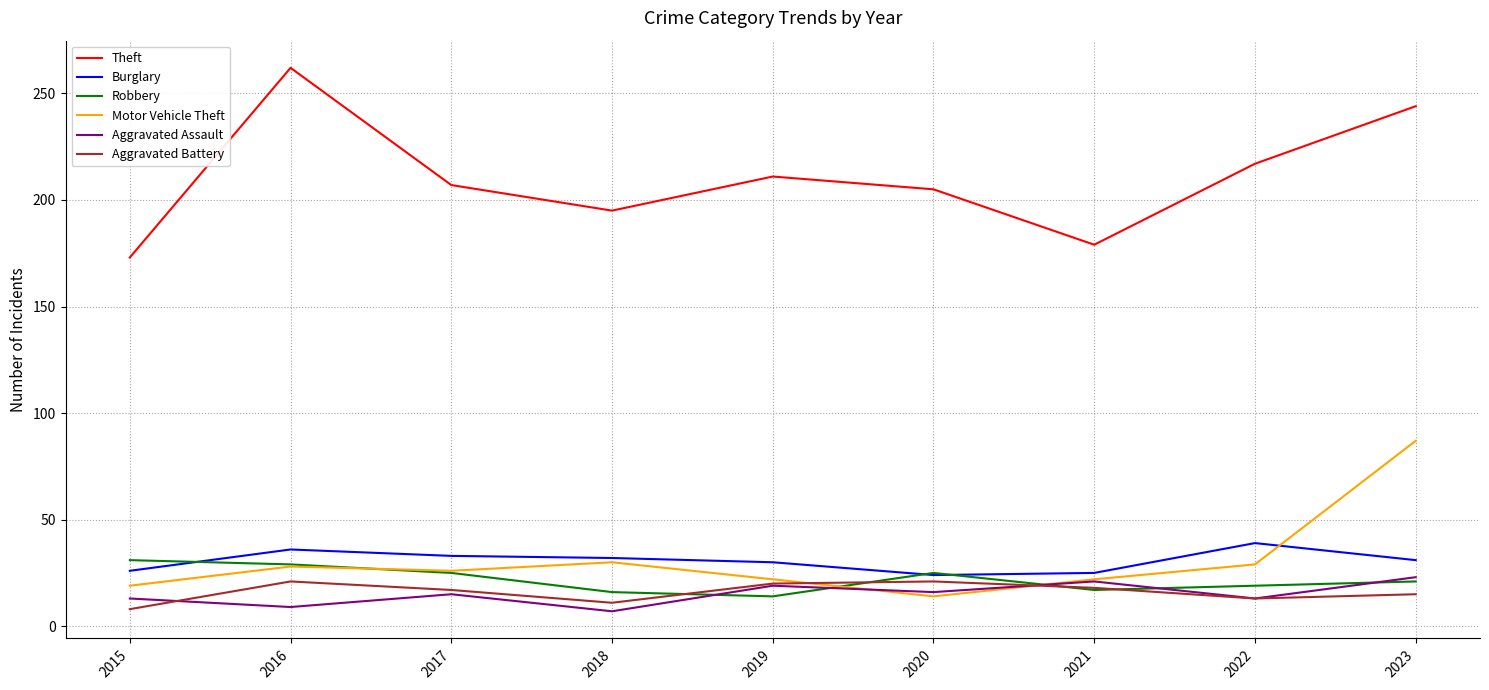

How many intersections are there between Robbery and Motor Vehicle Theft?

3